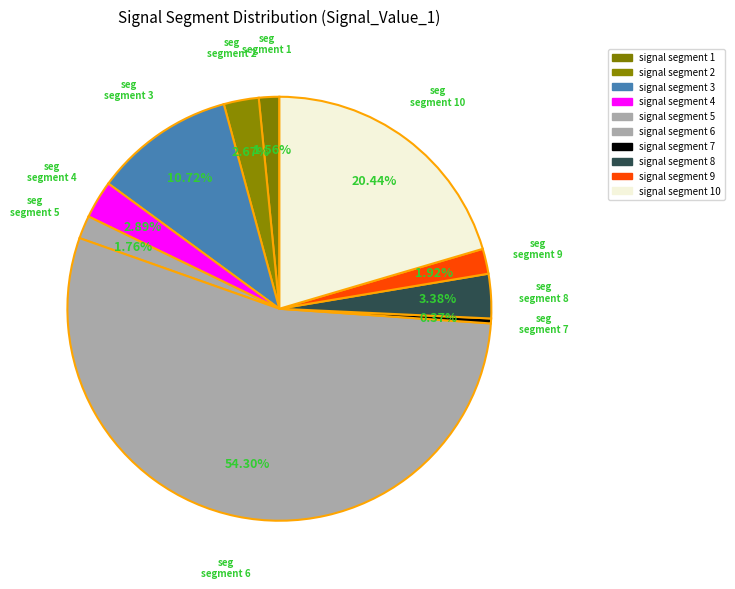

To the nearest percent, what is the combined percentage of signal segment 9 and signal segment 1?

3%